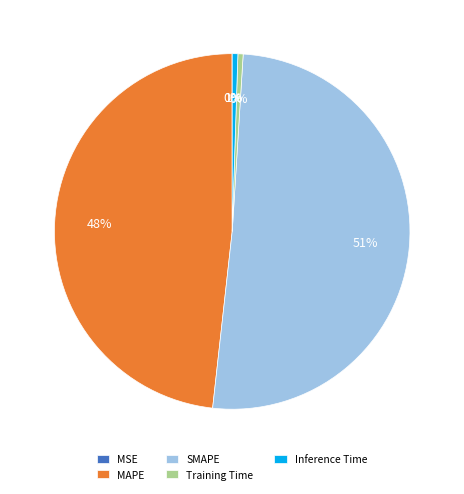

Is the sum of MAPE and Inference Time greater than half?

No